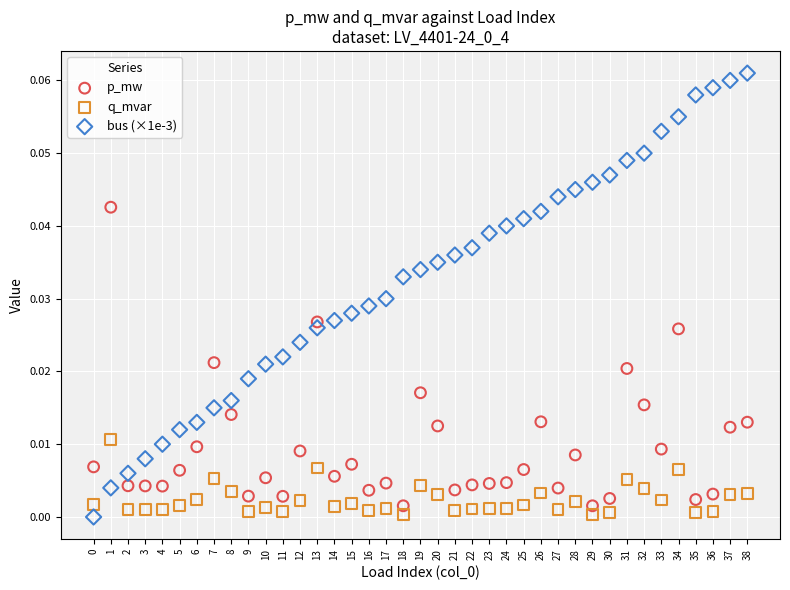

What are all the series names shown in the legend?

p_mw, q_mvar, bus (×1e-3)